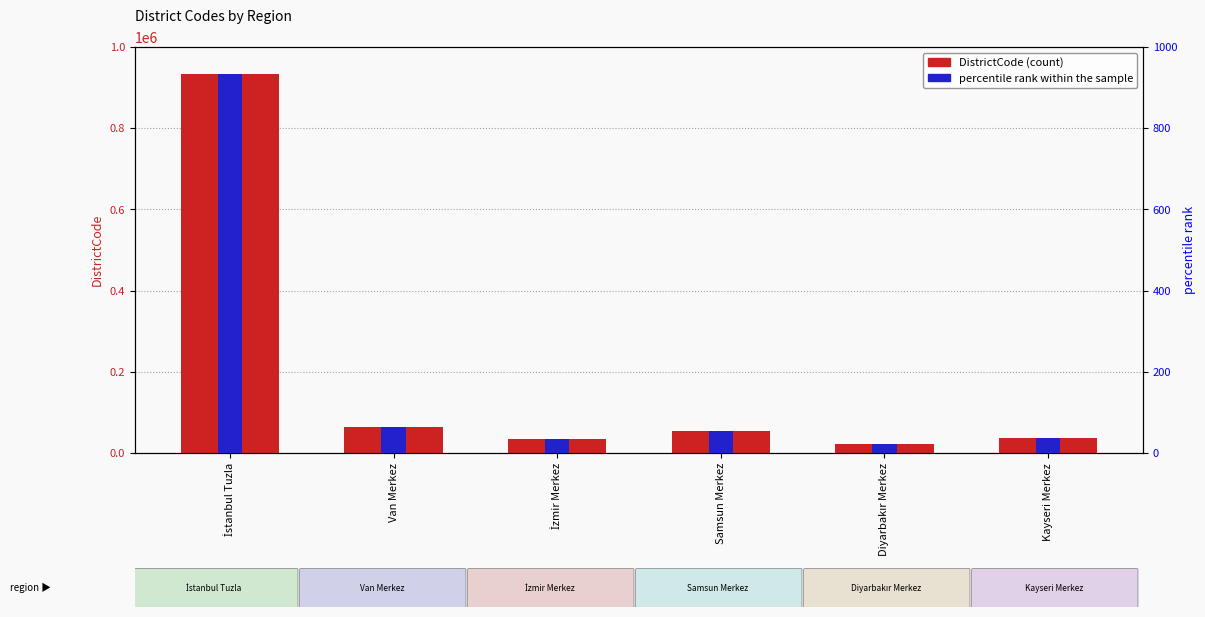

How many bars are there in each group?

2